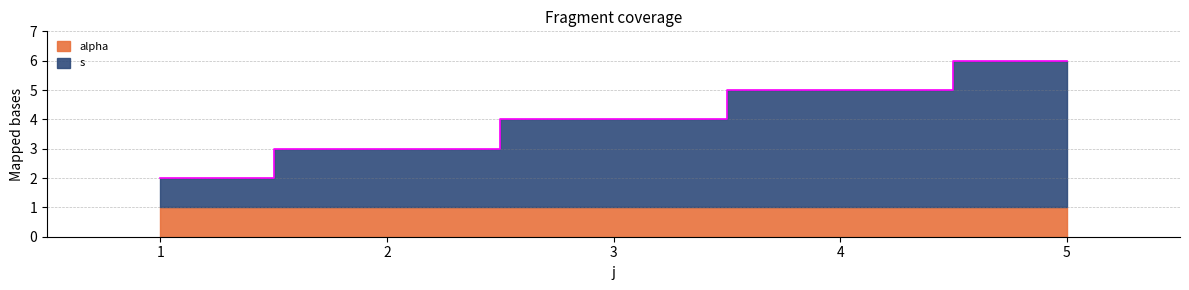

At which category does the chart reach its minimum across all series?

1